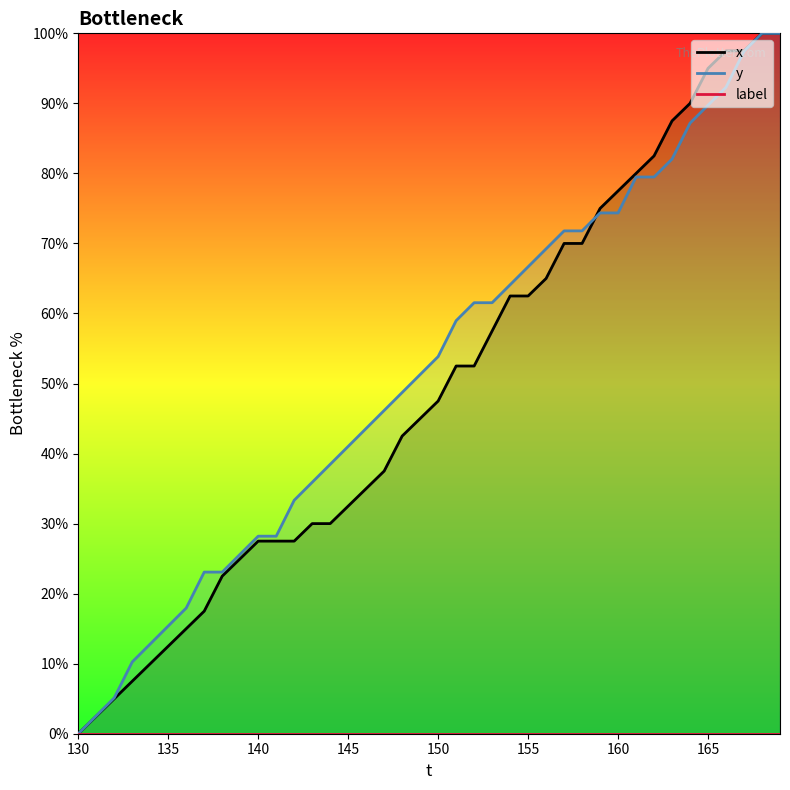

What is the maximum value shown in the chart?

100.0